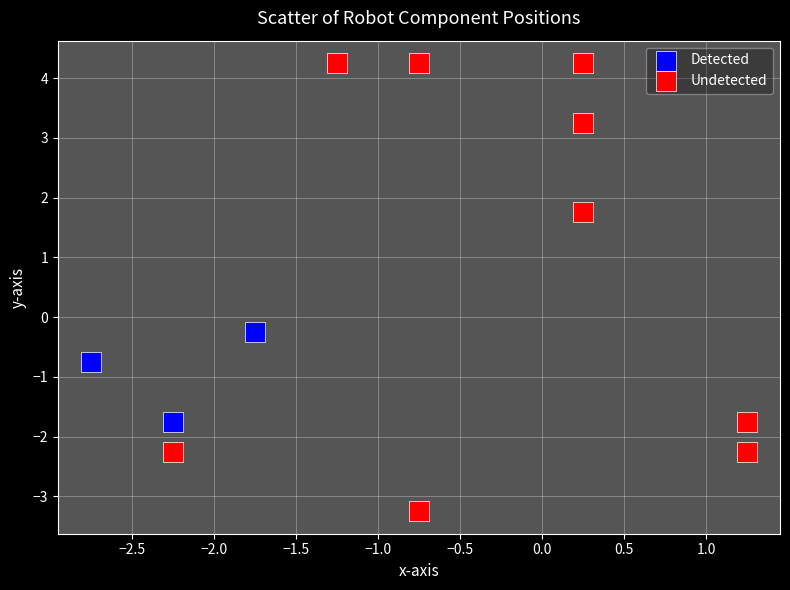

Which series contains the highest Y value?

Undetected